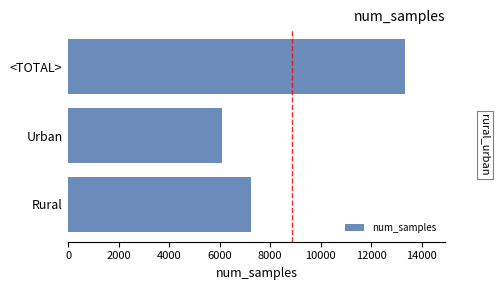

How many values are below 7220?

1